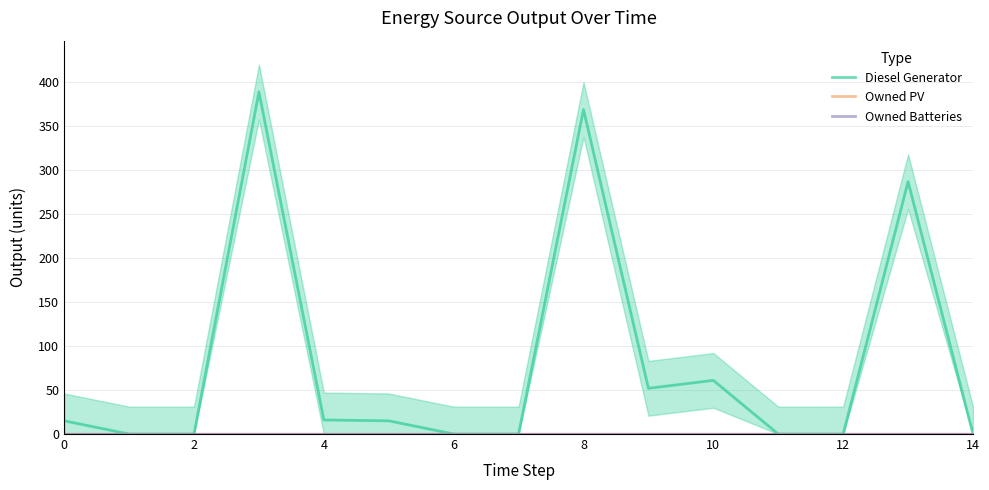

Reading left to right, list all the values displayed in this chart.

Diesel Generator: 15	0	0	389	16	15	0	0	369	52	61	0	0	287	0
Owned PV: 0	0	0	0	0	0	0	0	0	0	0	0	0	0	0
Owned Batteries: 0	0	0	0	0	0	0	0	0	0	0	0	0	0	0